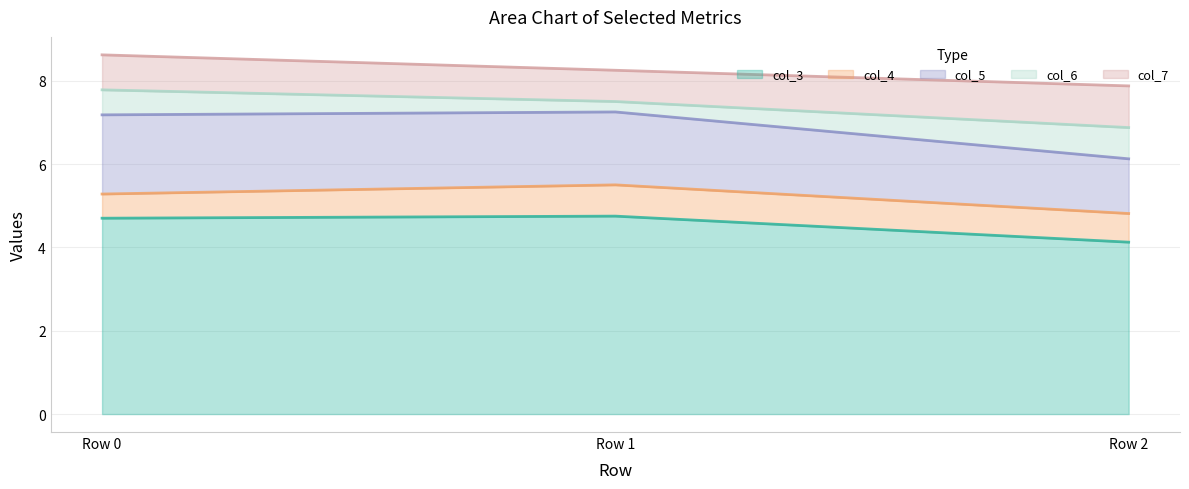

True or false: col_3 has a value of 6.7 at Row 1.

False